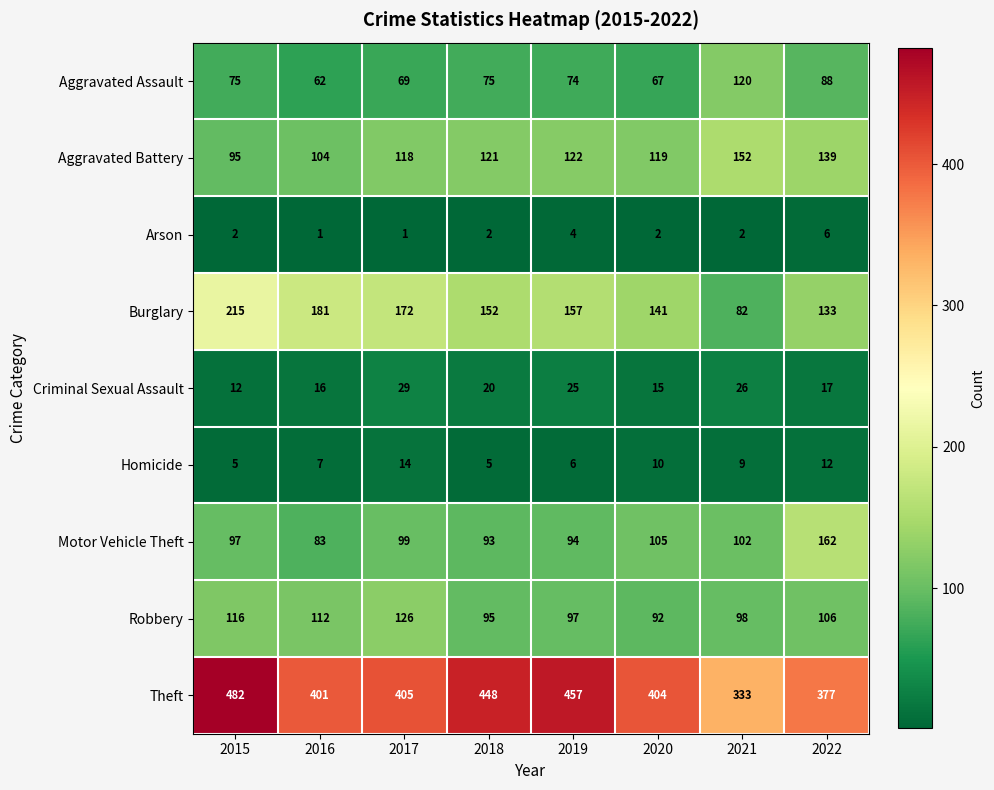

What is the maximum value for Homicide?

14